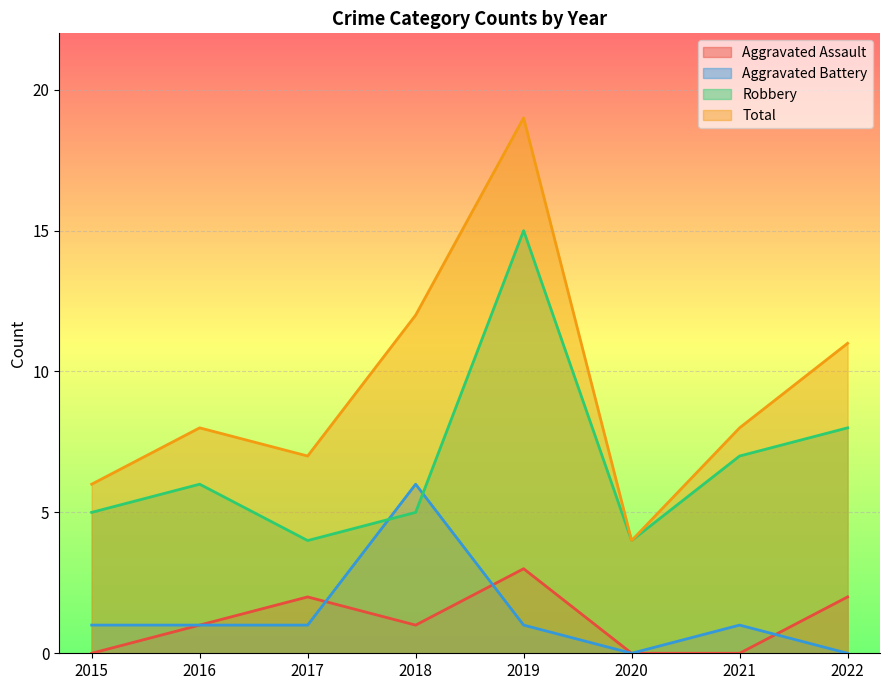

How many values in the Aggravated Battery series exceed 1?

1